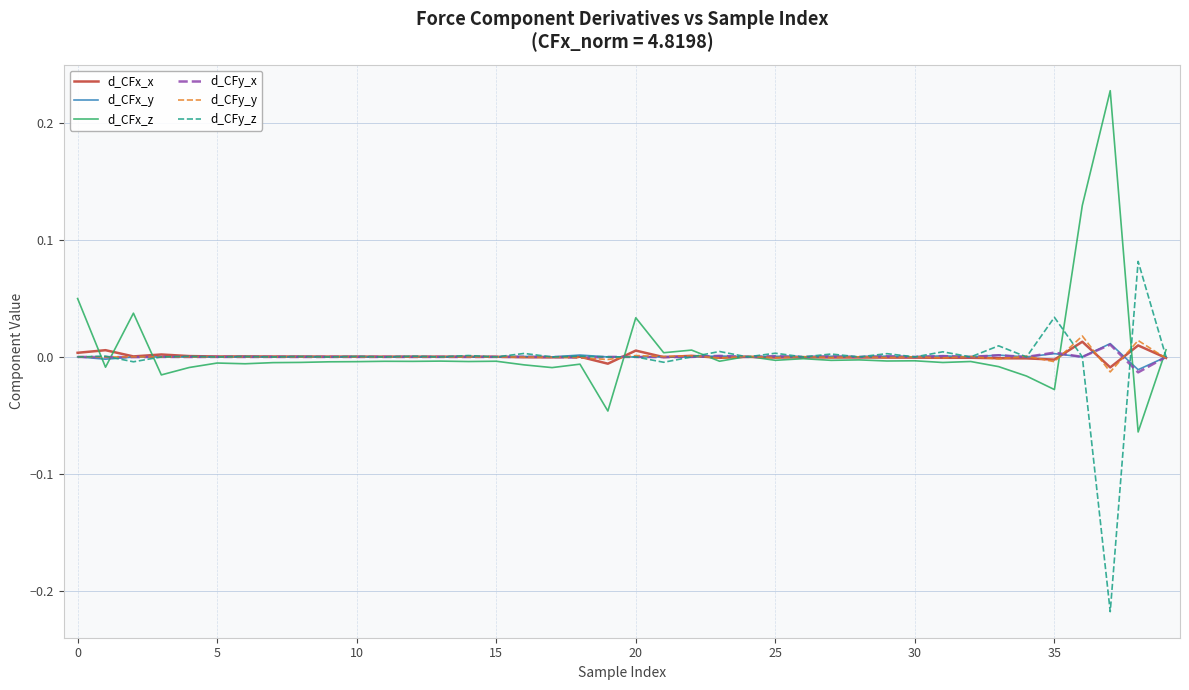

How many lines are shown in the chart?

6